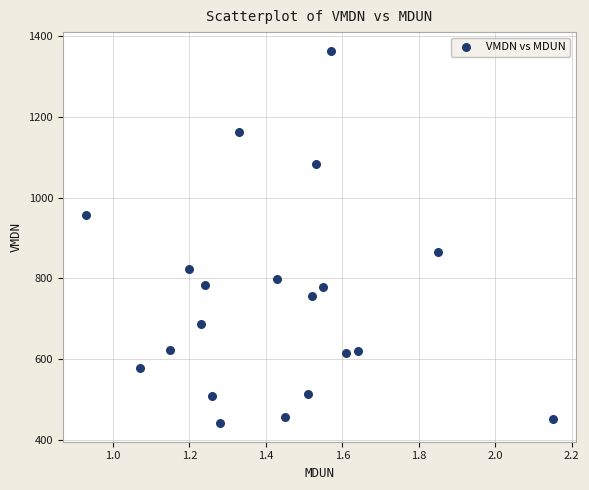

What Y value in the scatter plot is closest to 902?

866.7